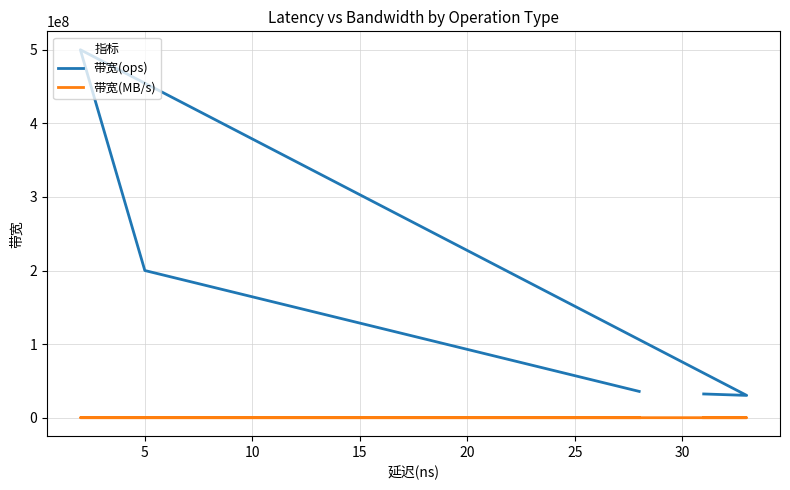

Where is 带宽(MB/s) nearest to the value 16969?

5